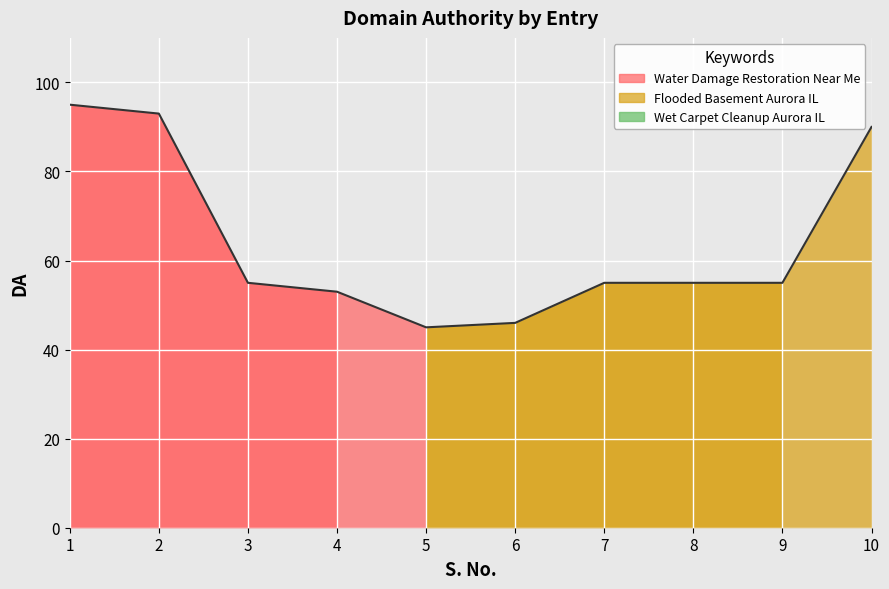

What is the difference between the maximum and minimum values?

50